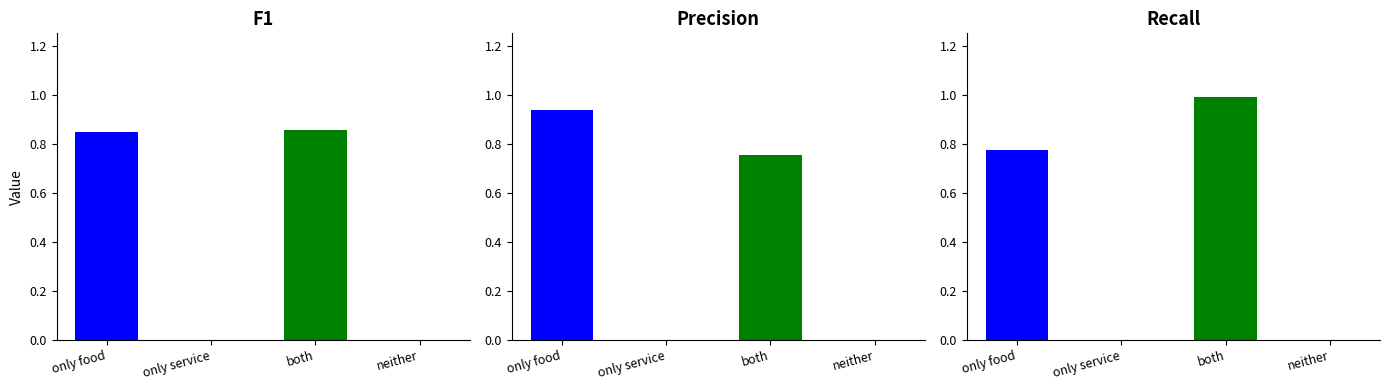

What is the total value across all series at f1?

1.7